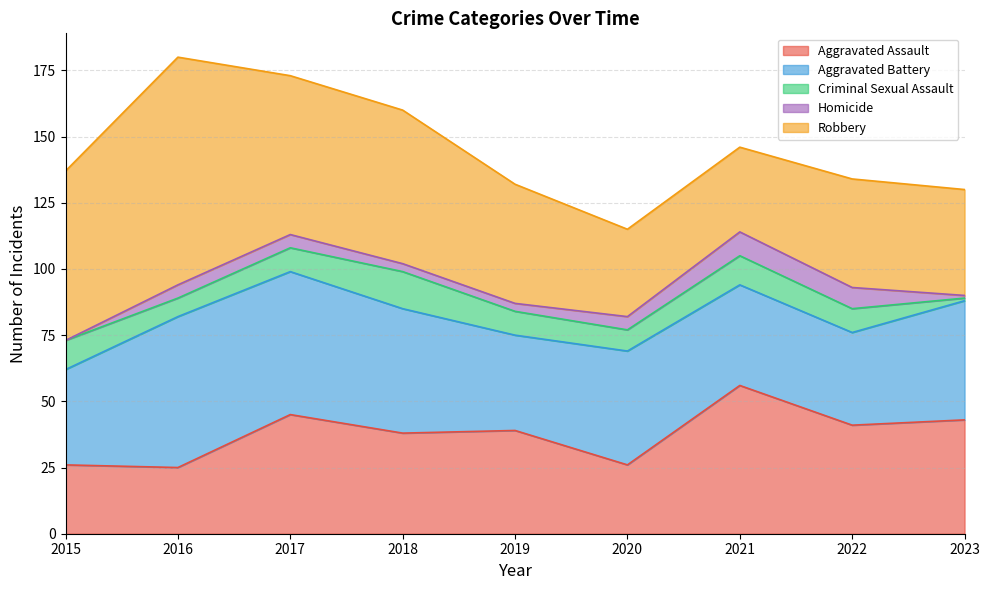

True or false: Aggravated Battery and Homicide cross at least once.

False